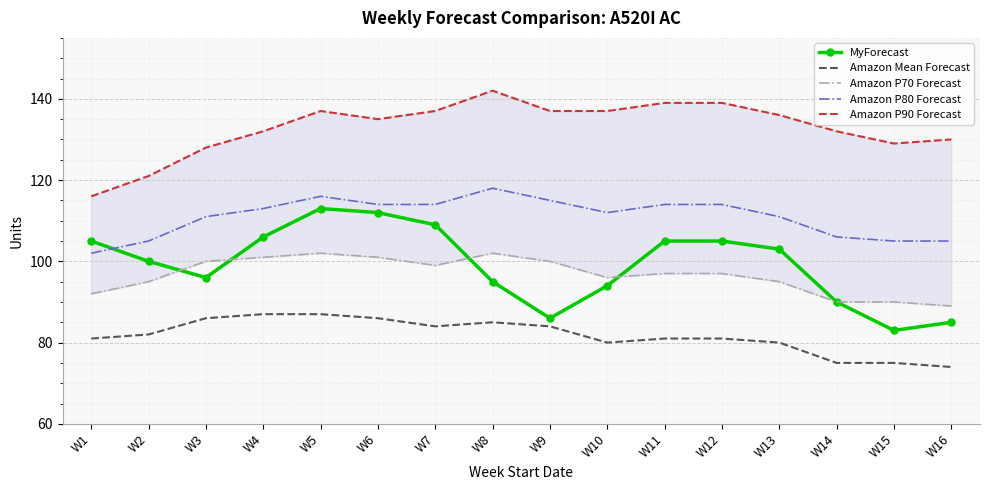

Is the value of Amazon Mean Forecast at W3 greater than the value of Amazon P90 Forecast at W1?

No